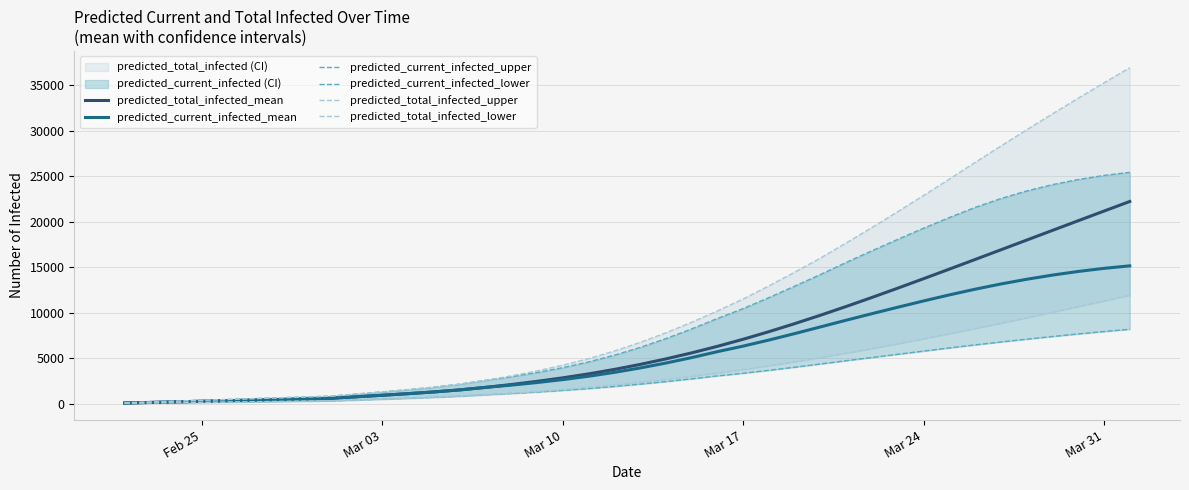

Is it true that predicted_current_infected_lower equals 363 at 15?

False